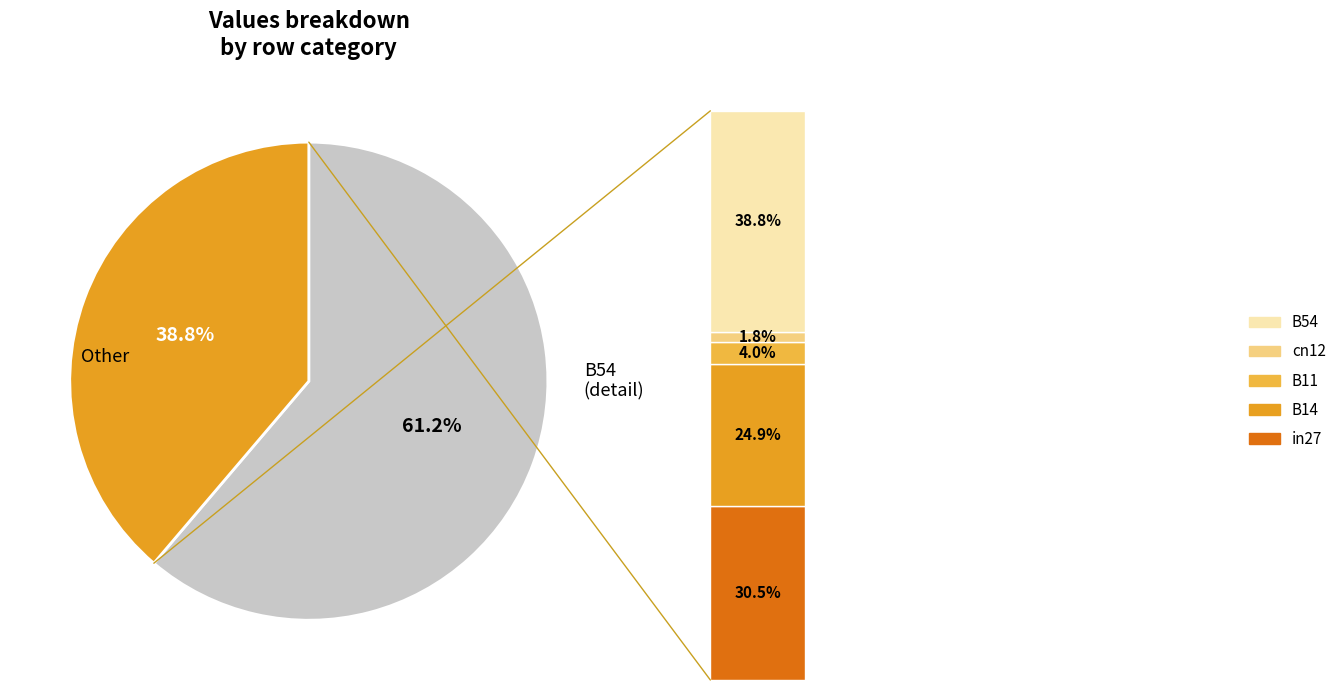

Which slice is the smallest?

cn12